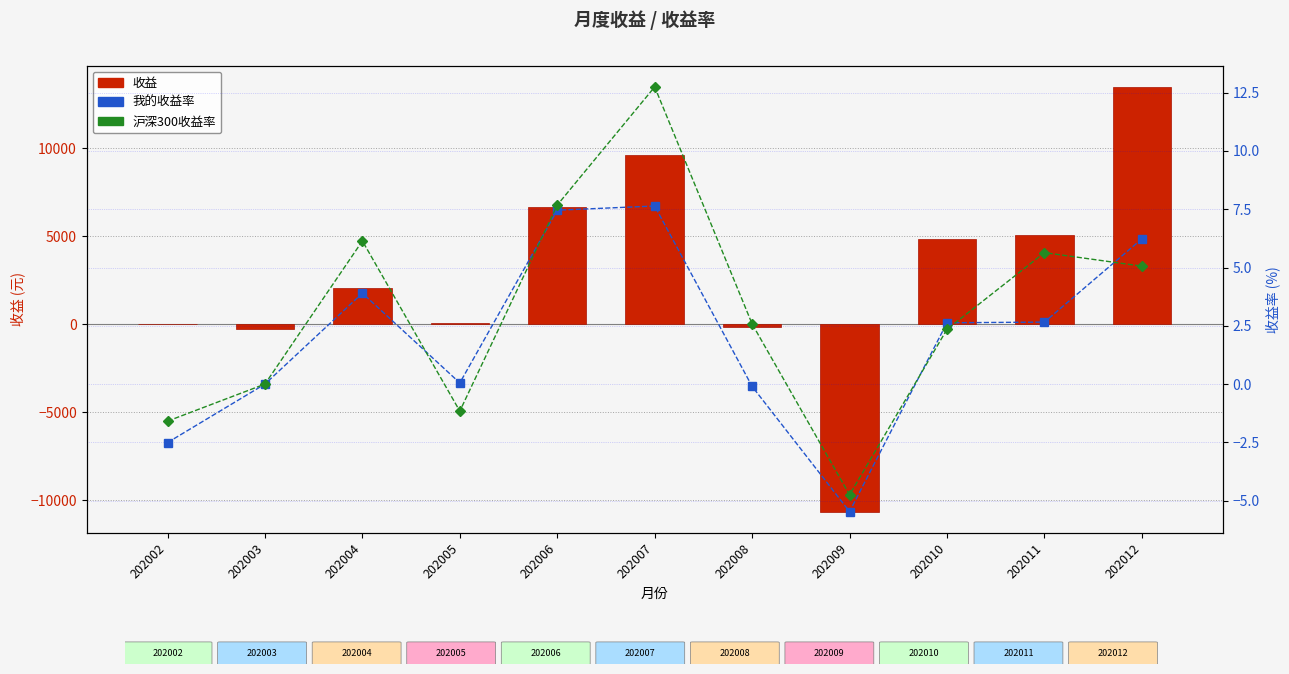

At how many categories does at least one series exceed -7765?

11